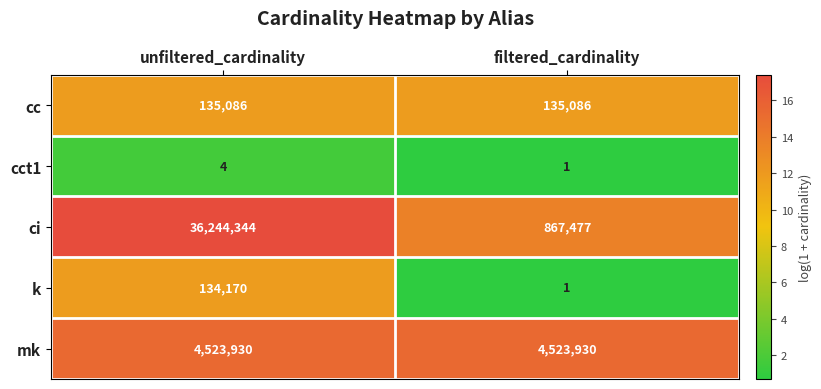

What is the sum of the cct1 values at filtered_cardinality and unfiltered_cardinality?

5